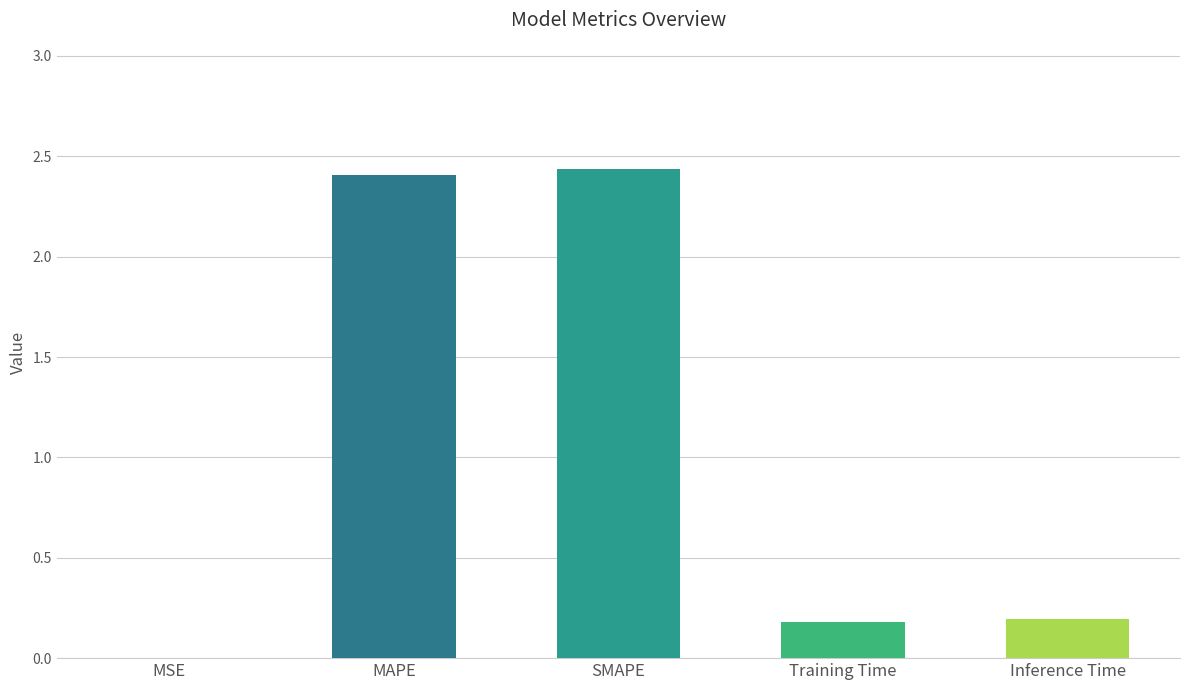

The value at Training Time is 0.2. True or false?

True